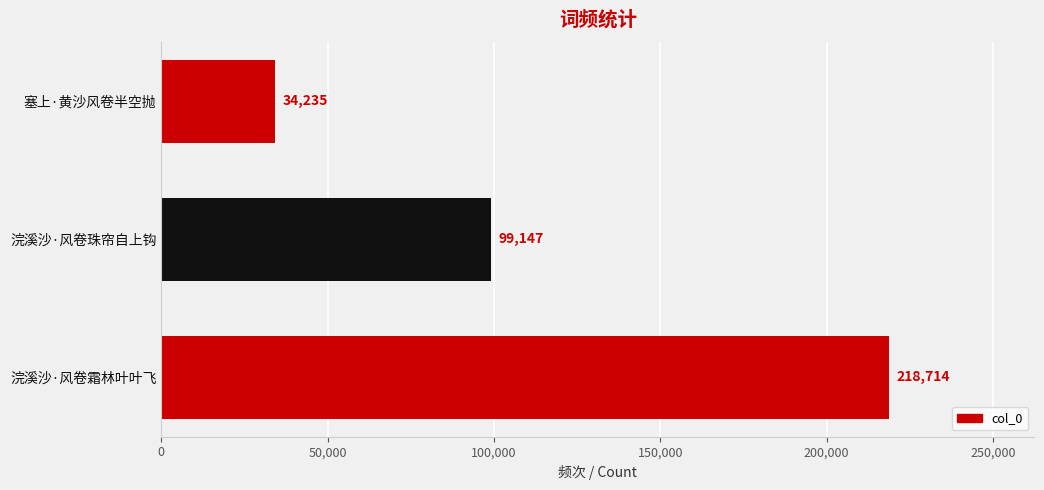

Reading bottom to top, what are all the values shown in this chart?

浣溪沙·风卷霜林叶叶飞=218714	浣溪沙·风卷珠帘自上钩=99147	塞上·黄沙风卷半空抛=34235